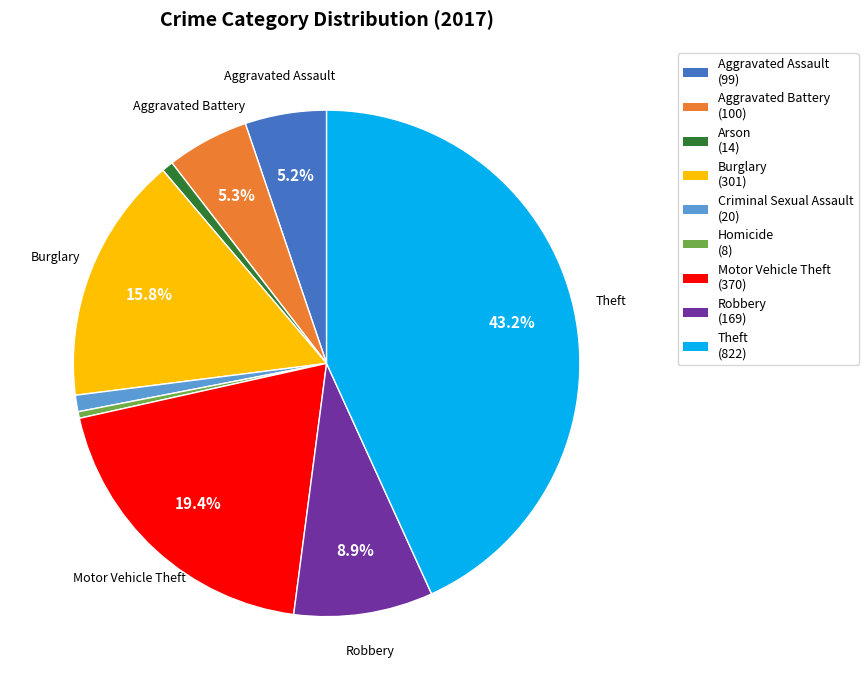

Count the number of slices in the pie.

9